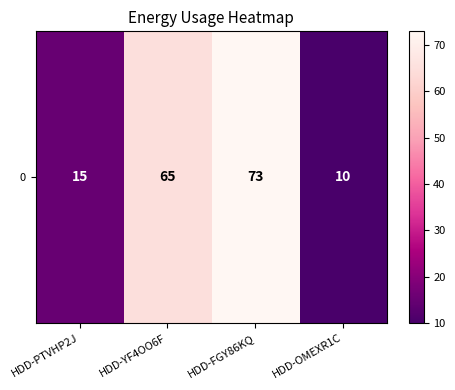

List the labels in order of value, largest first.

HDD-FGY86KQ, HDD-YF4OO6F, HDD-PTVHP2J, HDD-OMEXR1C